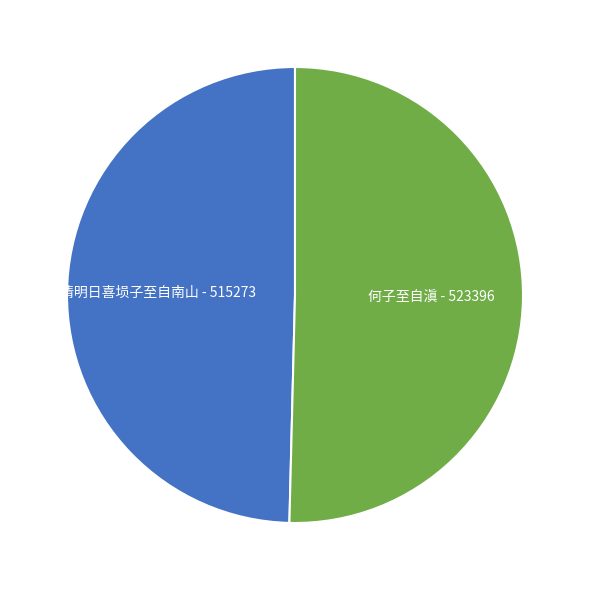

Does any single category account for the majority?

Yes